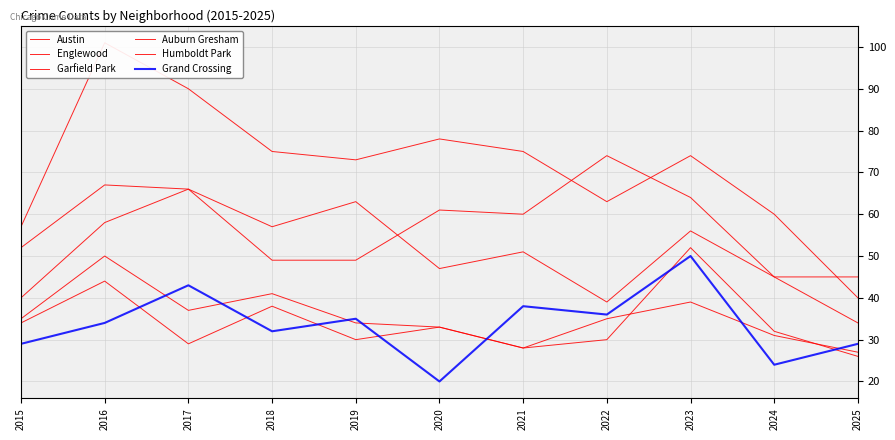

At which category does Humboldt Park reach its first local peak?

2016